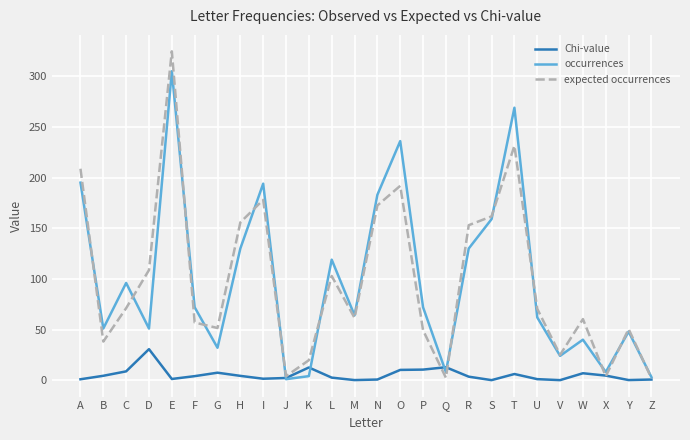

Which category has the highest value in the Chi-value series?

D